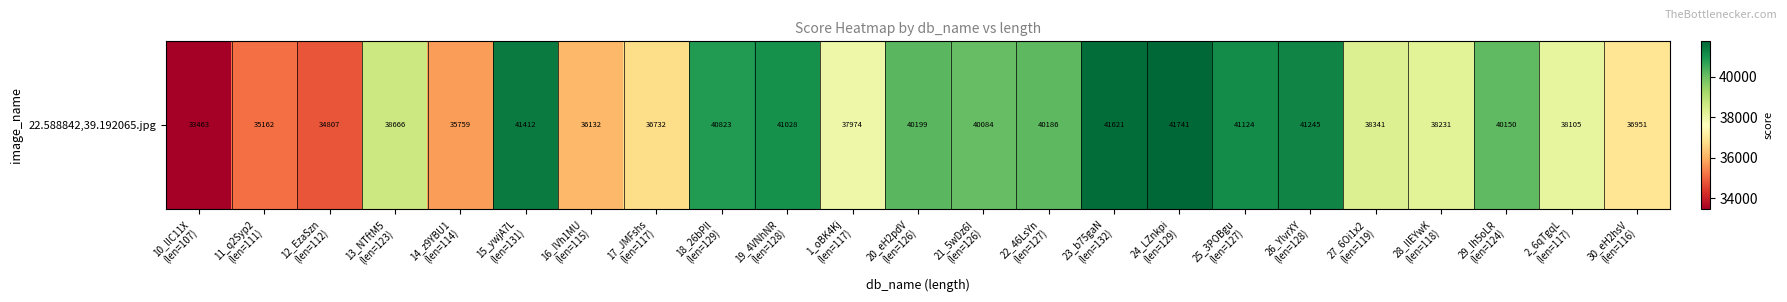

Rank the categories by value from lowest to highest.

10_lIC11X
(len=107), 12_EzaSzn
(len=112), 11_q2Syp2
(len=111), 14_z9YBU1
(len=114), 16_IVh1MU
(len=115), 17_JMFshs
(len=117), 30_eH2hsV
(len=116), 1_oBK4Kj
(len=117), 2_6qTgqL
(len=117), 28_IlEYwK
(len=118), 27_6Oi1x2
(len=119), 13_NTftM5
(len=123), 21_5wDz6I
(len=126), 29_Ih5oLR
(len=124), 22_46LsYn
(len=127), 20_eH2pdV
(len=126), 18_26bPIl
(len=129), 19_4VNhNR
(len=128), 25_3POBgu
(len=127), 26_YlvrXY
(len=128), 15_ywjA7L
(len=131), 23_b75gaN
(len=132), 24_LZnkpi
(len=129)